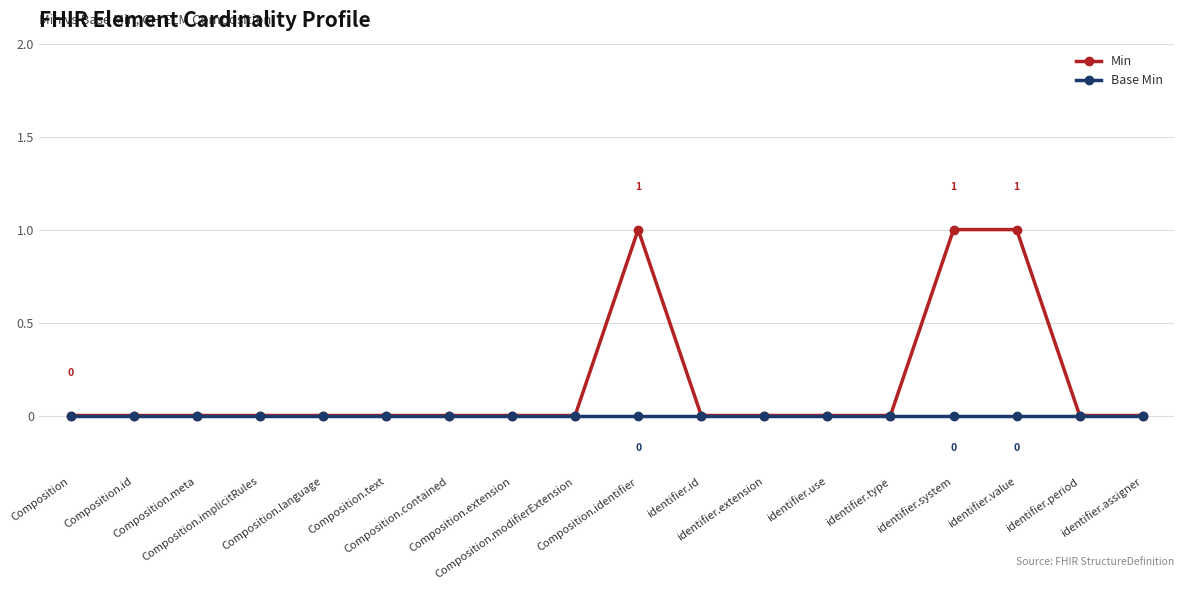

Rank the series by their maximum value, from highest to lowest.

Min, Base Min